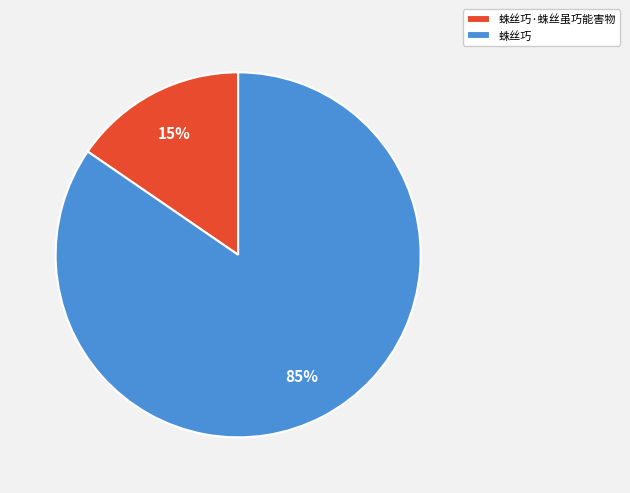

True or false: 蛛丝巧·蛛丝虽巧能害物 accounts for 3% of the total.

False